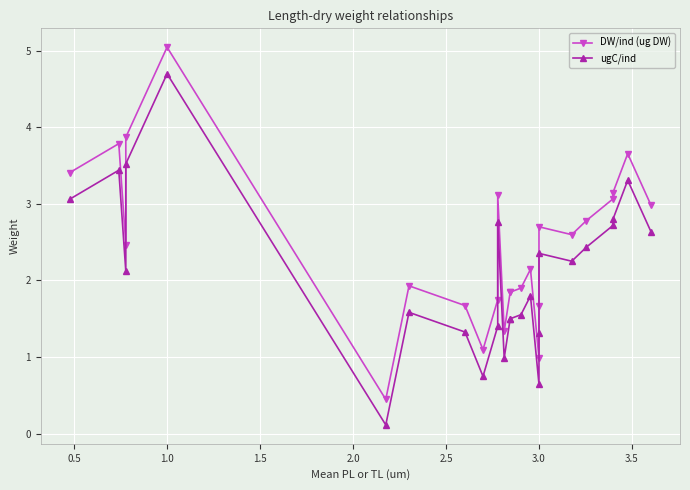

What are all the series names shown in the legend?

DW/ind (ug DW), ugC/ind